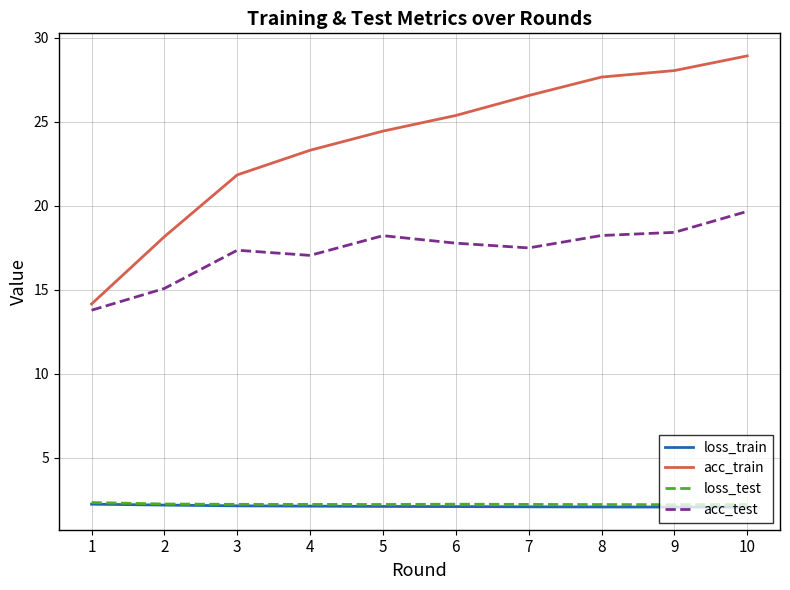

What is the difference between the highest and lowest values at 9?

26.0